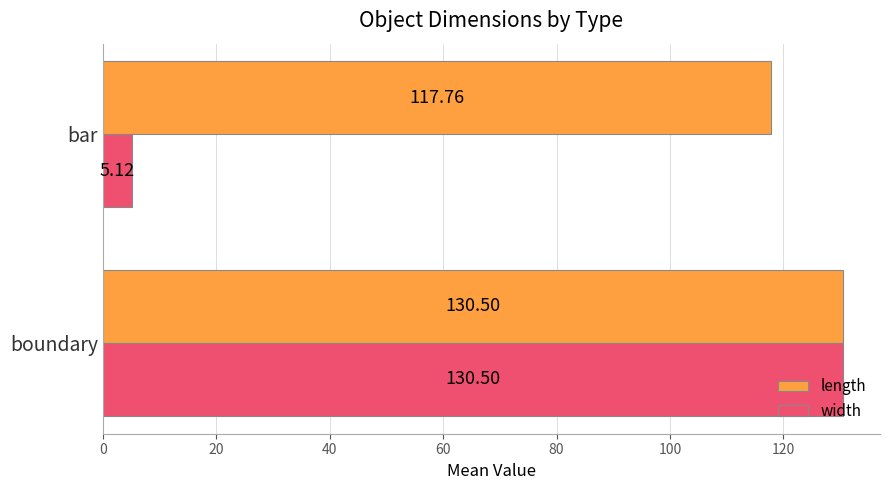

What are all the series names shown in the legend?

length, width